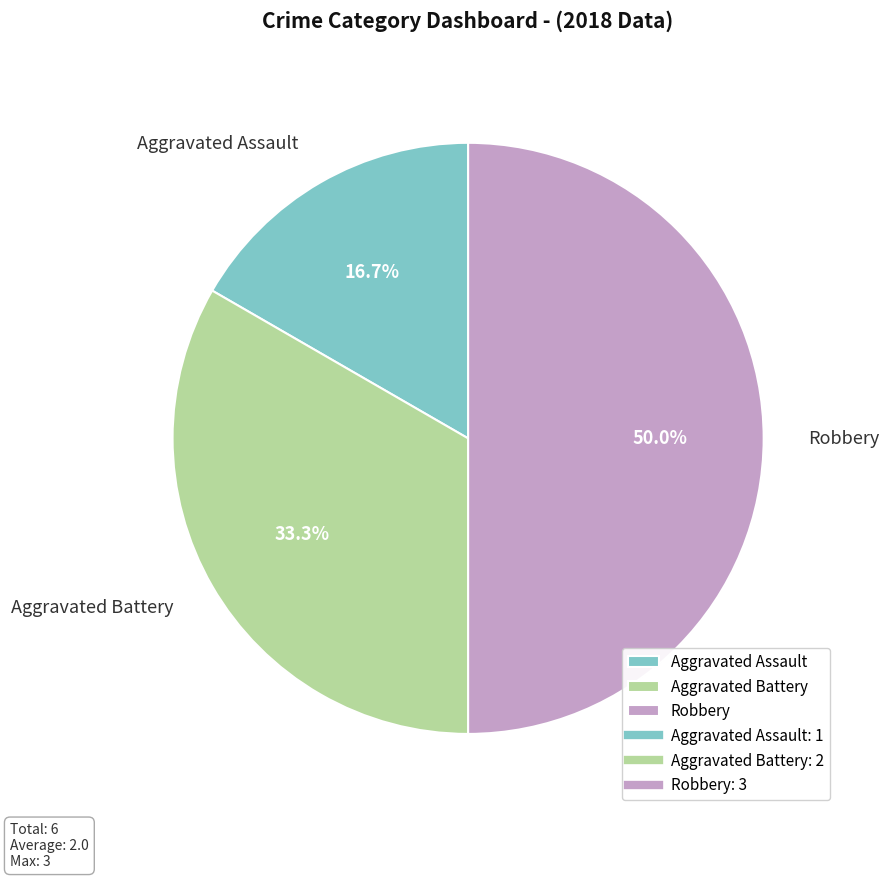

To the nearest percent, what is the average slice percentage?

33%